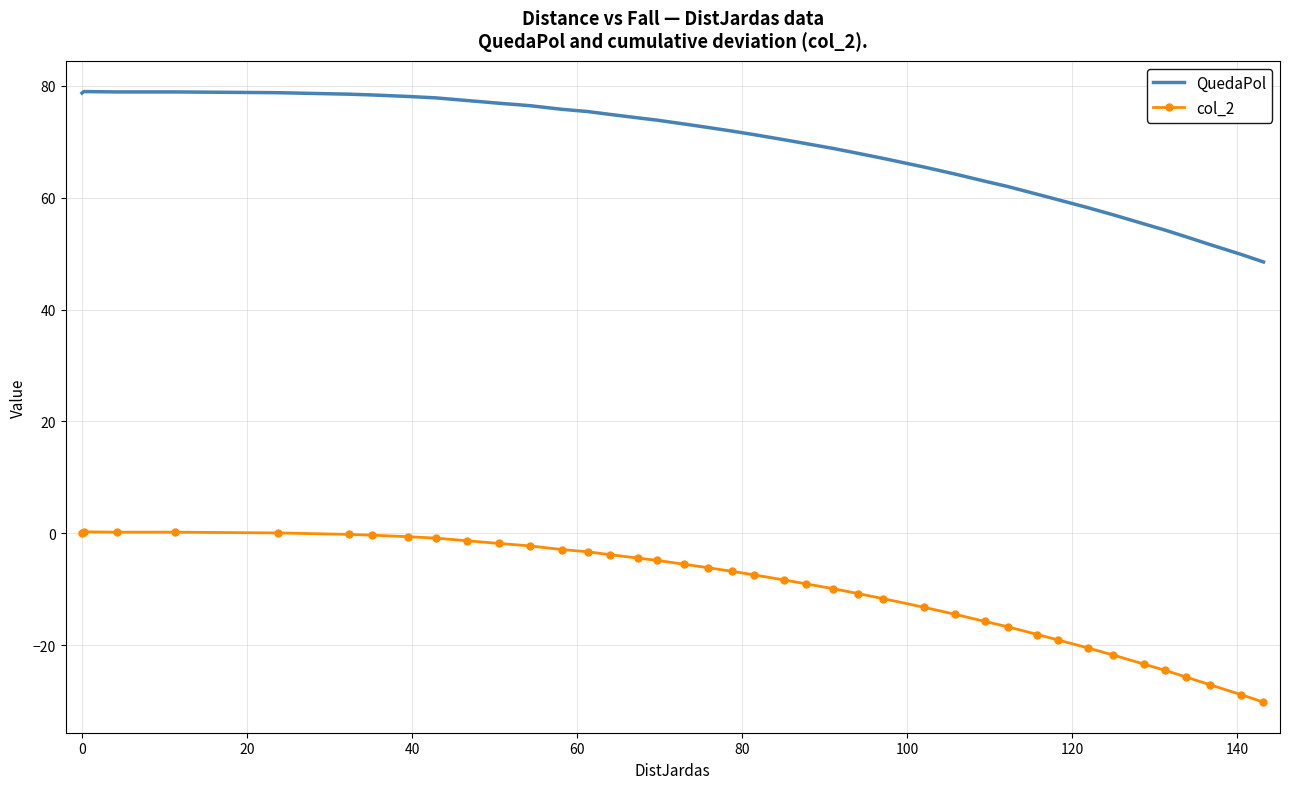

Which series has the largest total across all categories?

QuedaPol